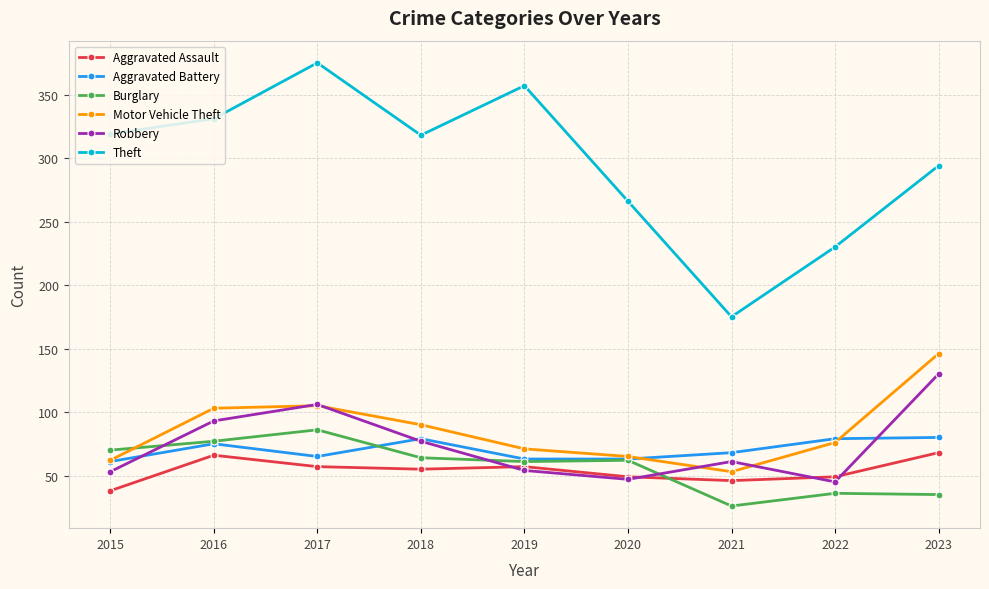

What is the greatest value displayed?

375